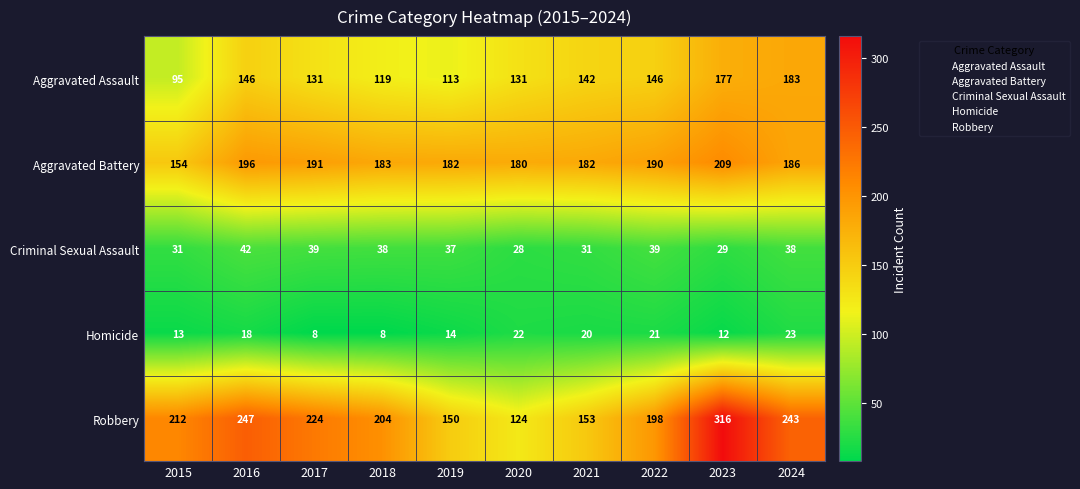

What is the sum of all Robbery values?

2071